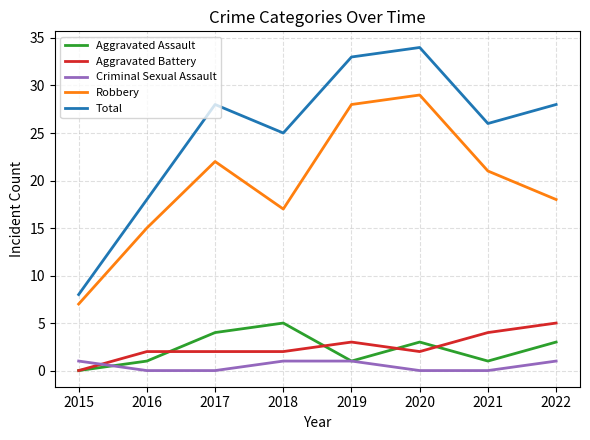

True or false: Robbery and Aggravated Assault intersect in this chart.

False